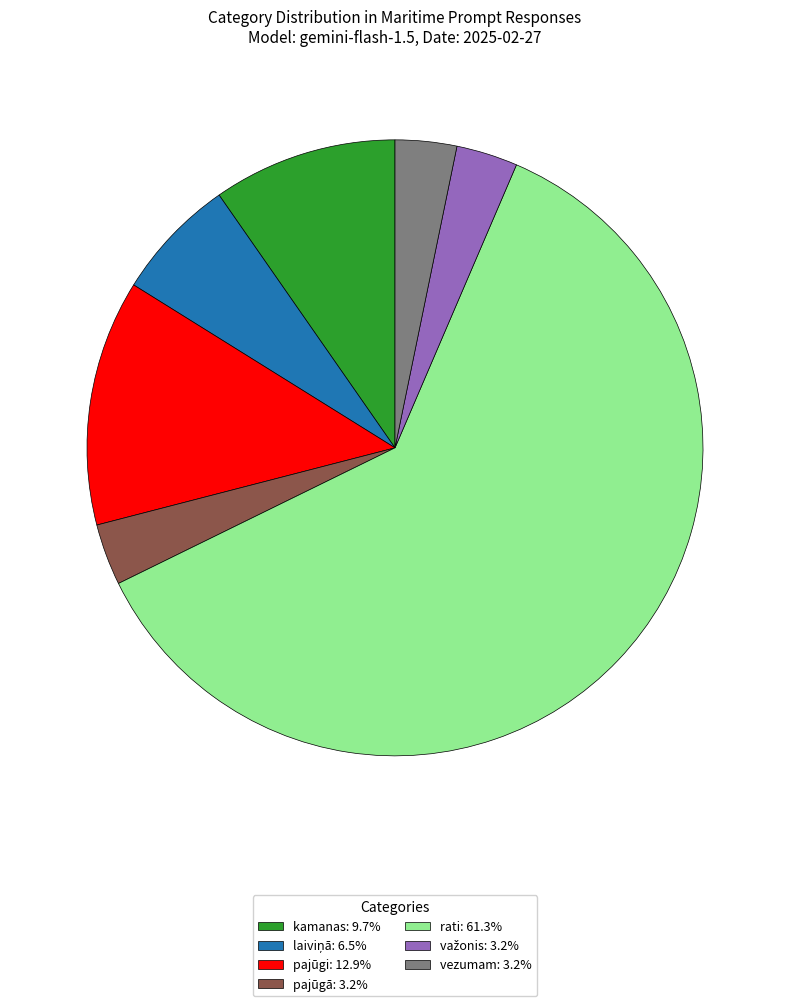

Count the number of slices in the pie.

7